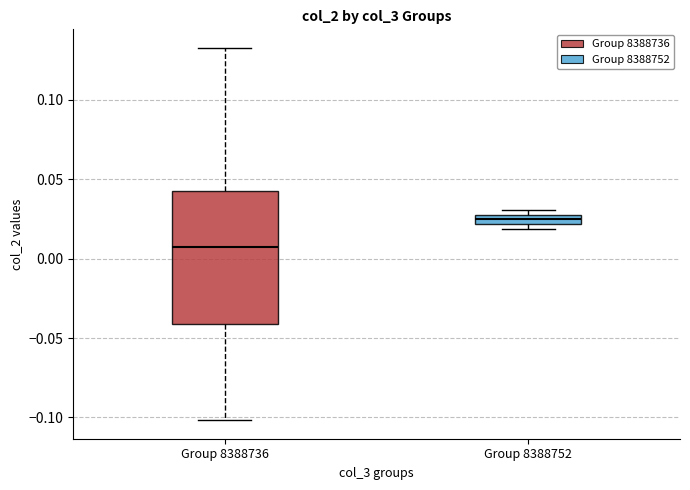

Which box is the tallest, from its lower edge to its upper edge?

Group 8388736